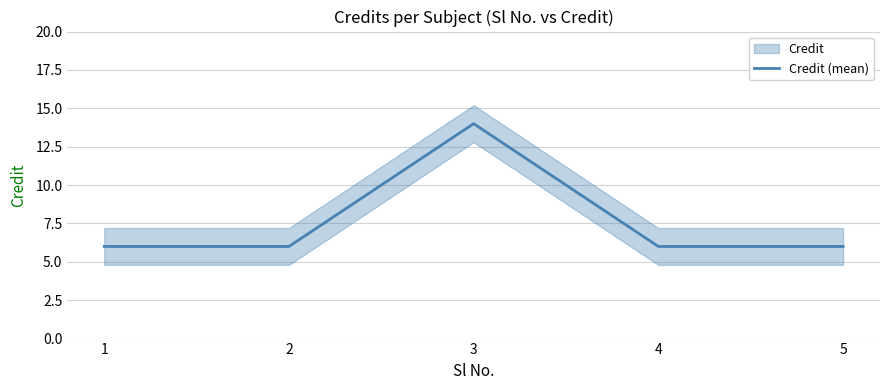

What is the difference between the maximum and minimum values?

8